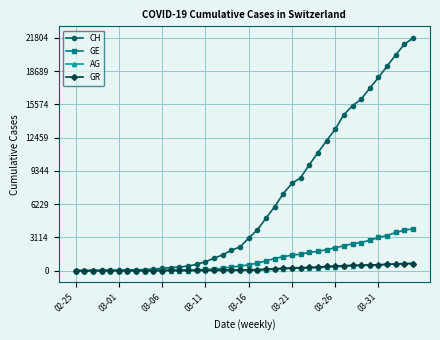

Which series has the largest total across all categories?

CH